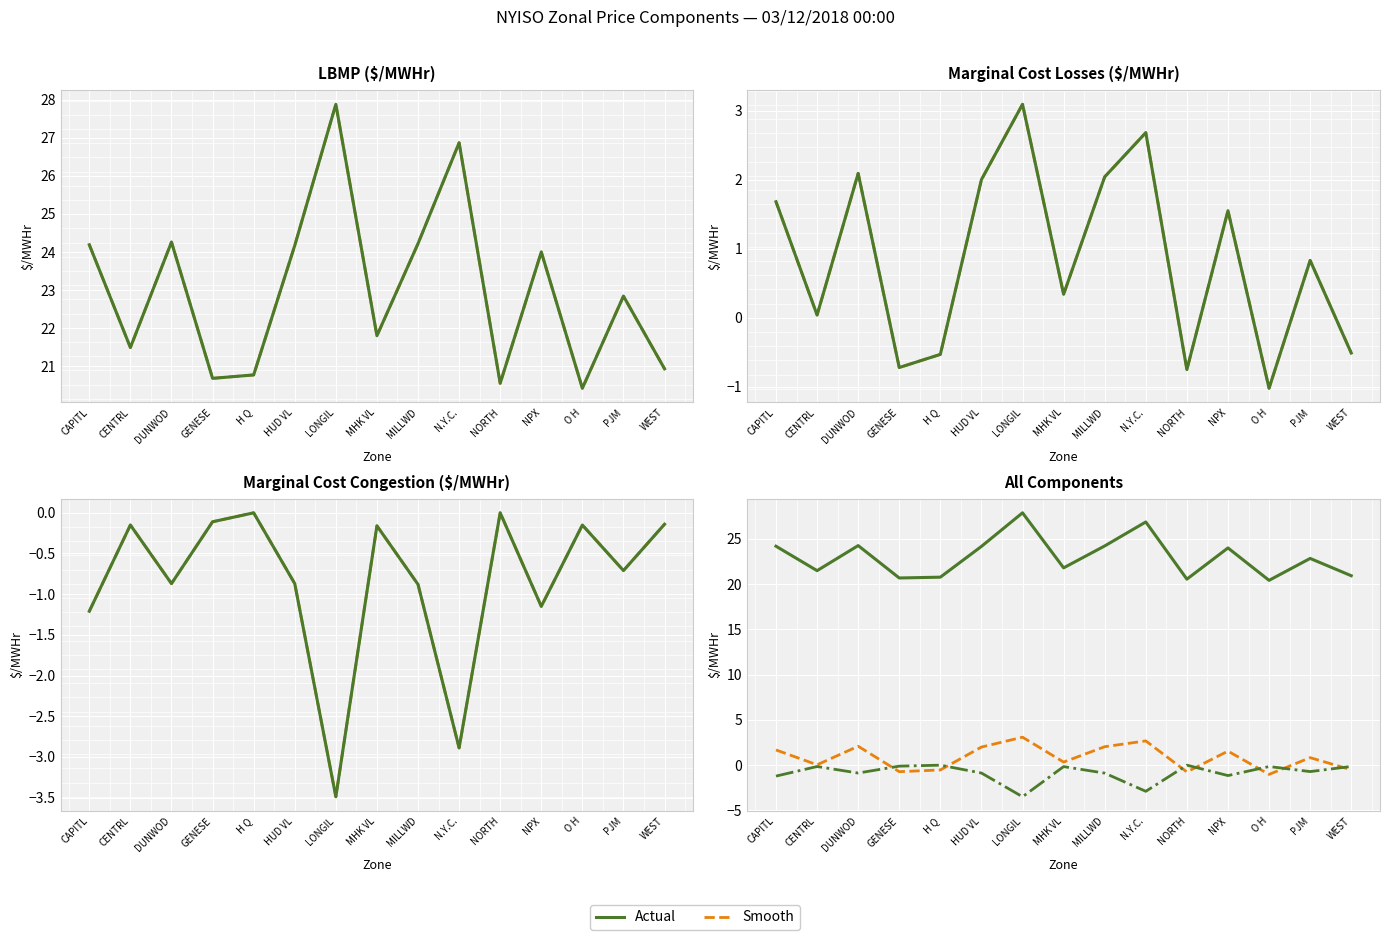

At WEST, list the series in order from smallest to largest.

MC Losses, Actual, Smooth, MC Congestion, LBMP